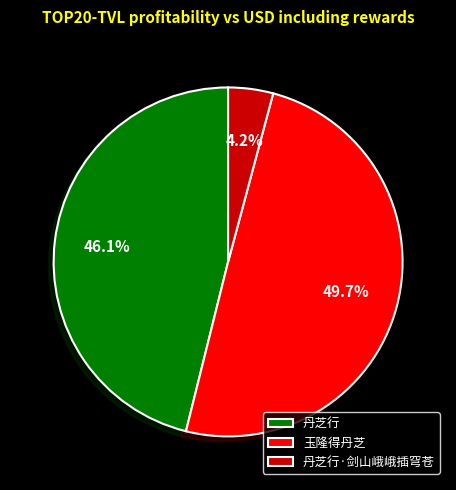

How many slices are in this pie chart?

3